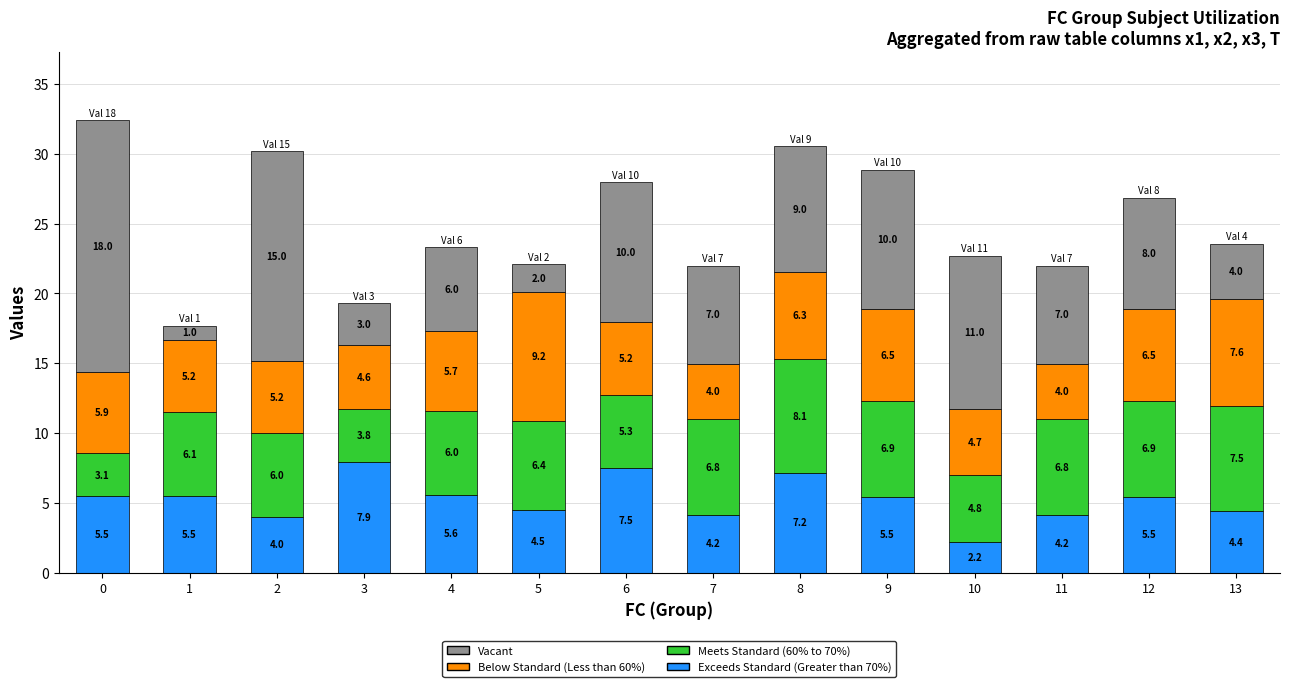

Are the bars grouped side by side (vs. stacked)?

No